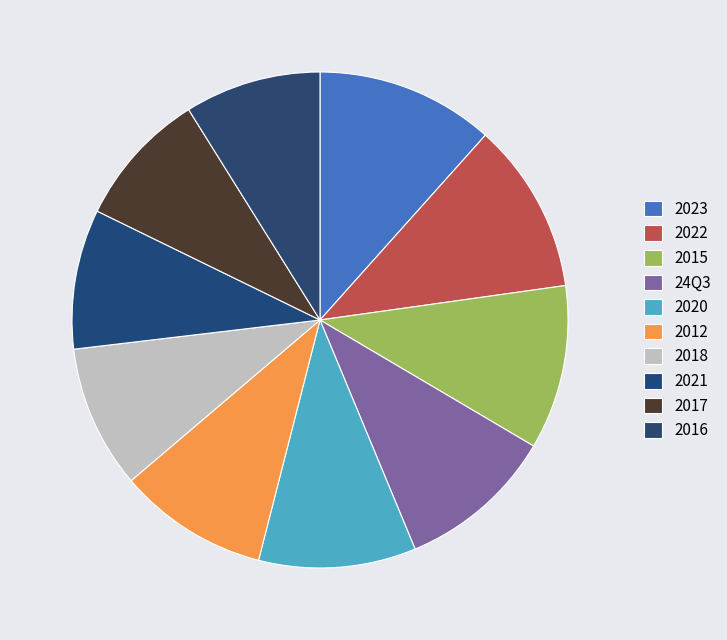

Count the number of slices in the pie.

10